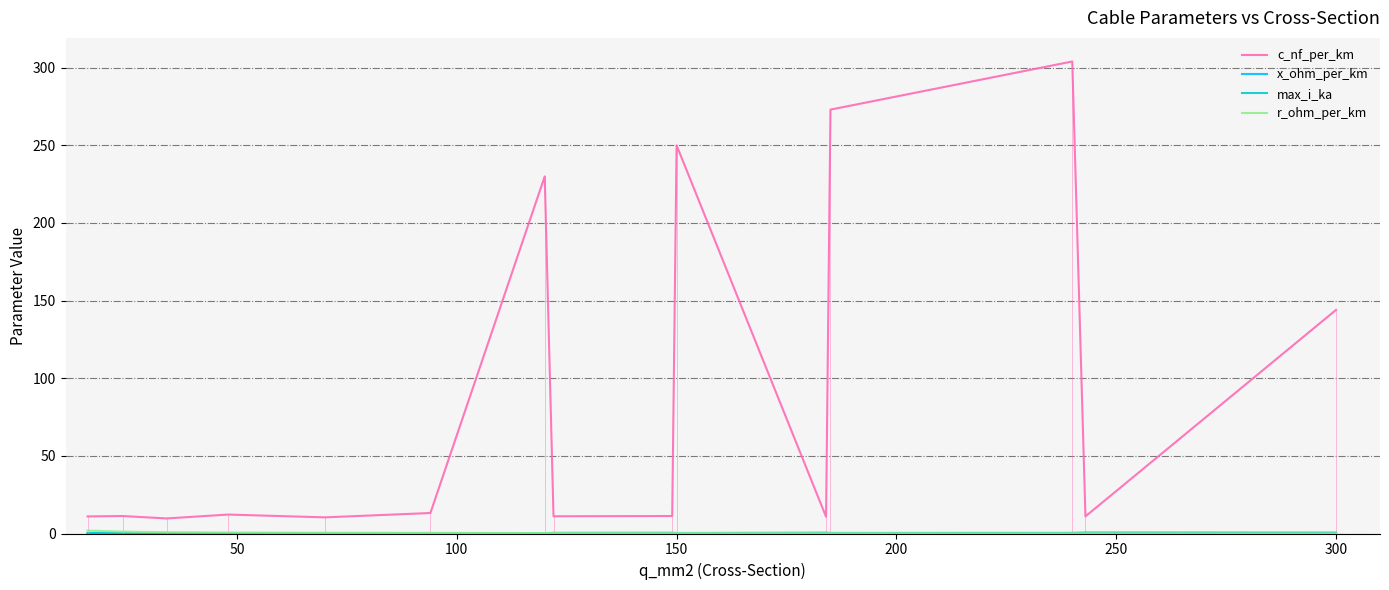

How many lines are shown in the chart?

4